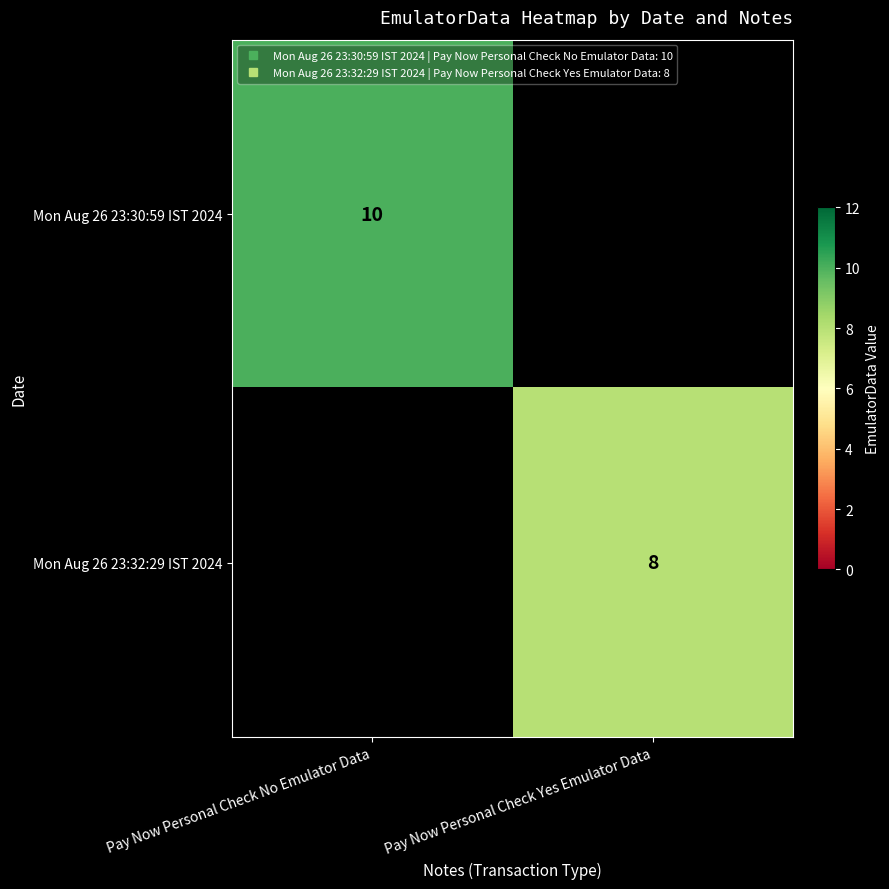

List the series in order of their overall mean, highest first.

Mon Aug 26 23:30:59 IST 2024, Mon Aug 26 23:32:29 IST 2024